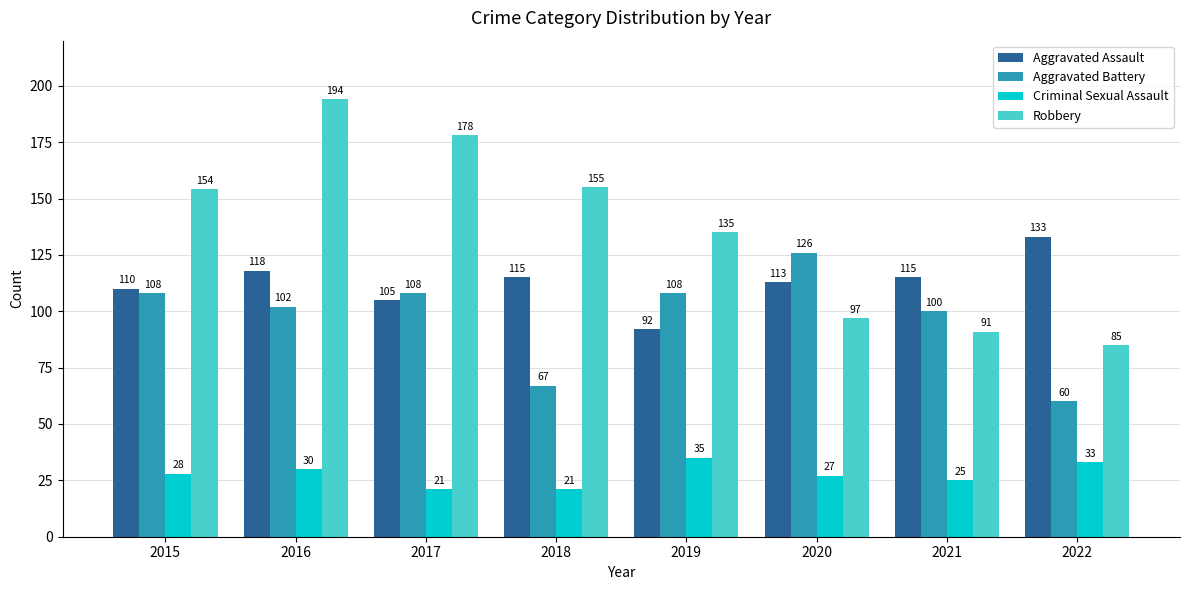

Rank the series at 2021 from lowest to highest value.

Criminal Sexual Assault, Robbery, Aggravated Battery, Aggravated Assault